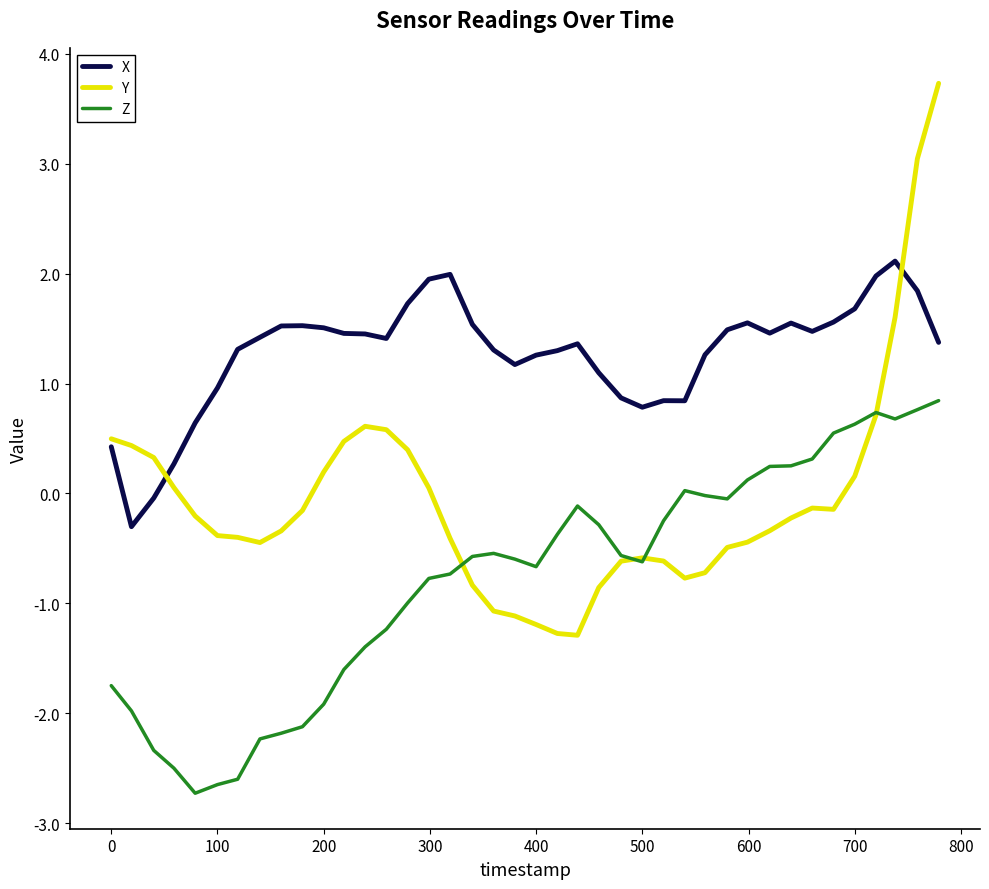

Which series has the largest range (max minus min)?

Y